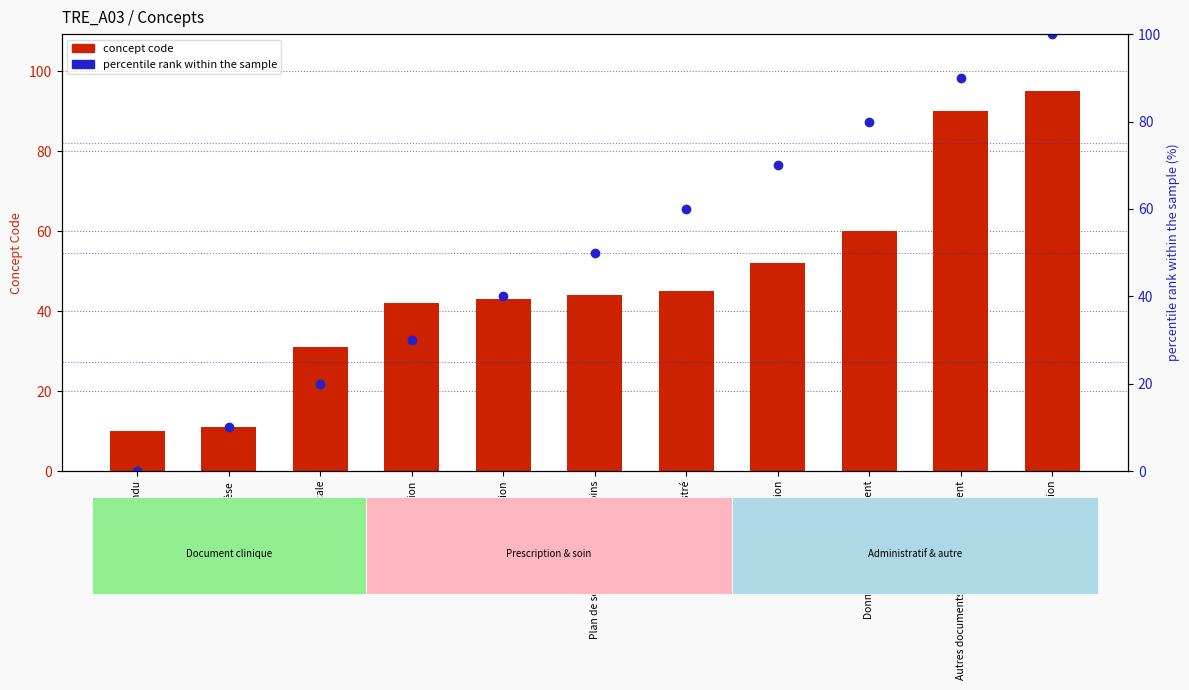

Is it true that percentile rank within the sample equals 50 at Plan de soins, protocole de soins?

True